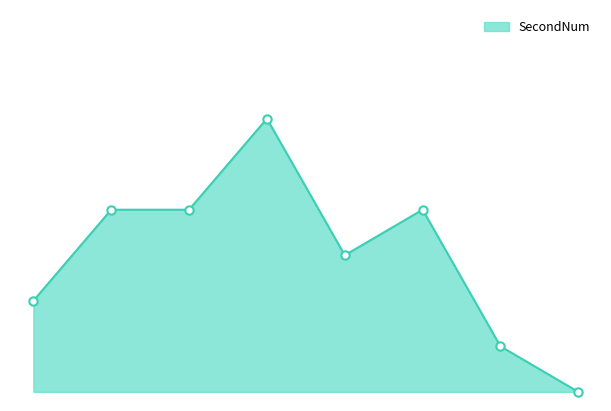

What is the difference between the maximum and minimum values?

60